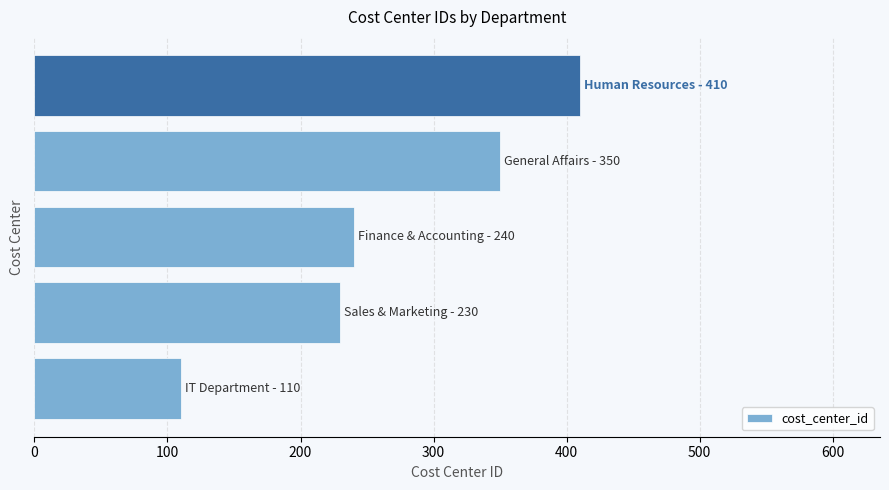

What is the difference between the maximum and minimum values?

300